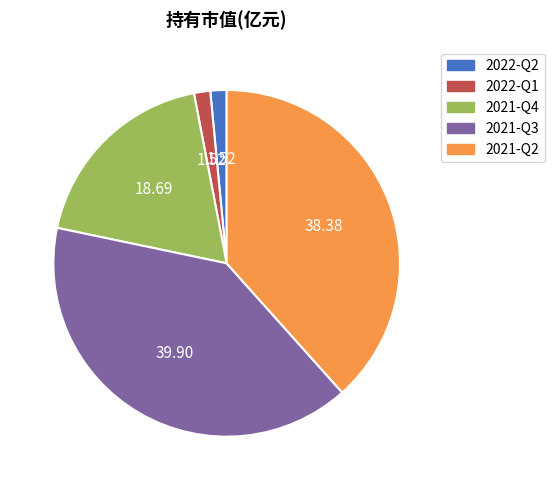

Combined, do 2022-Q1 and 2021-Q3 account for over 50%?

No